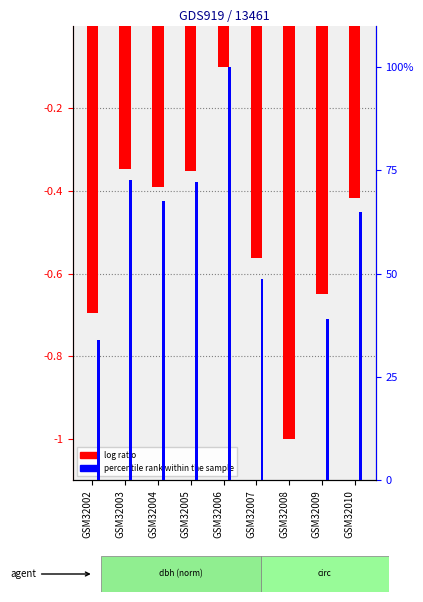

How many categories are shown in the chart?

9